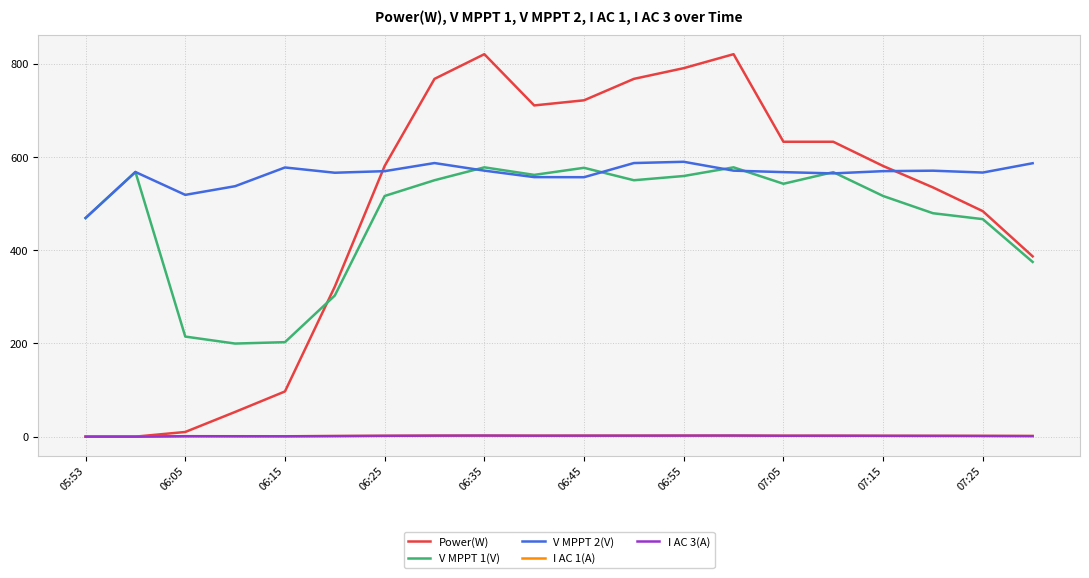

How many values in the I AC 3(A) series exceed 1?

15